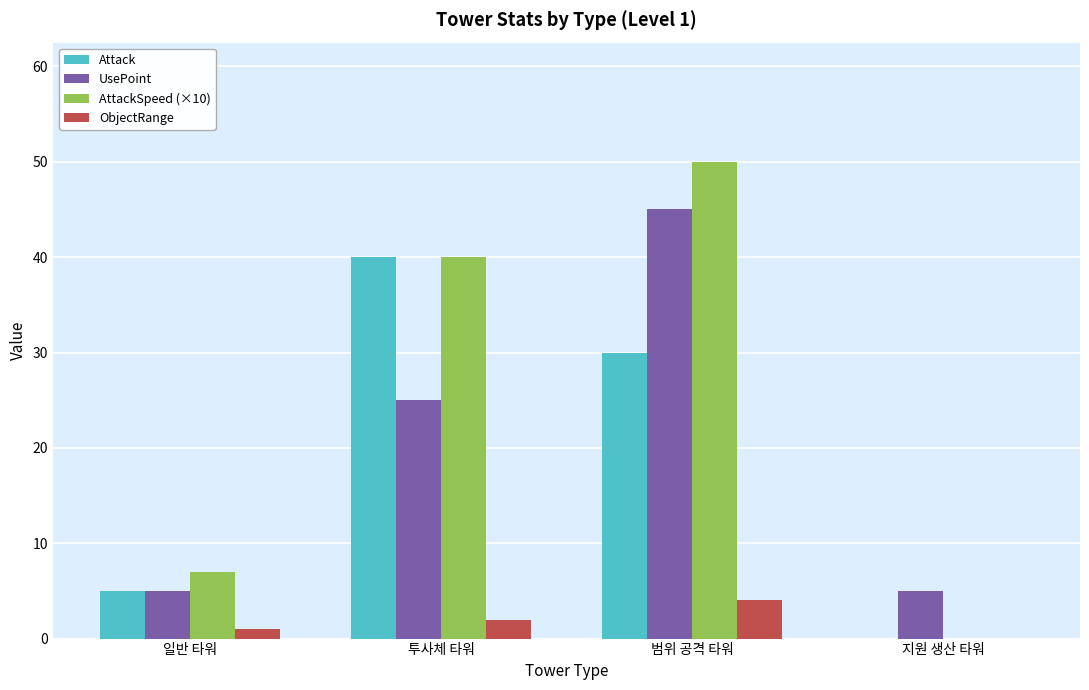

How many groups of bars are there?

4